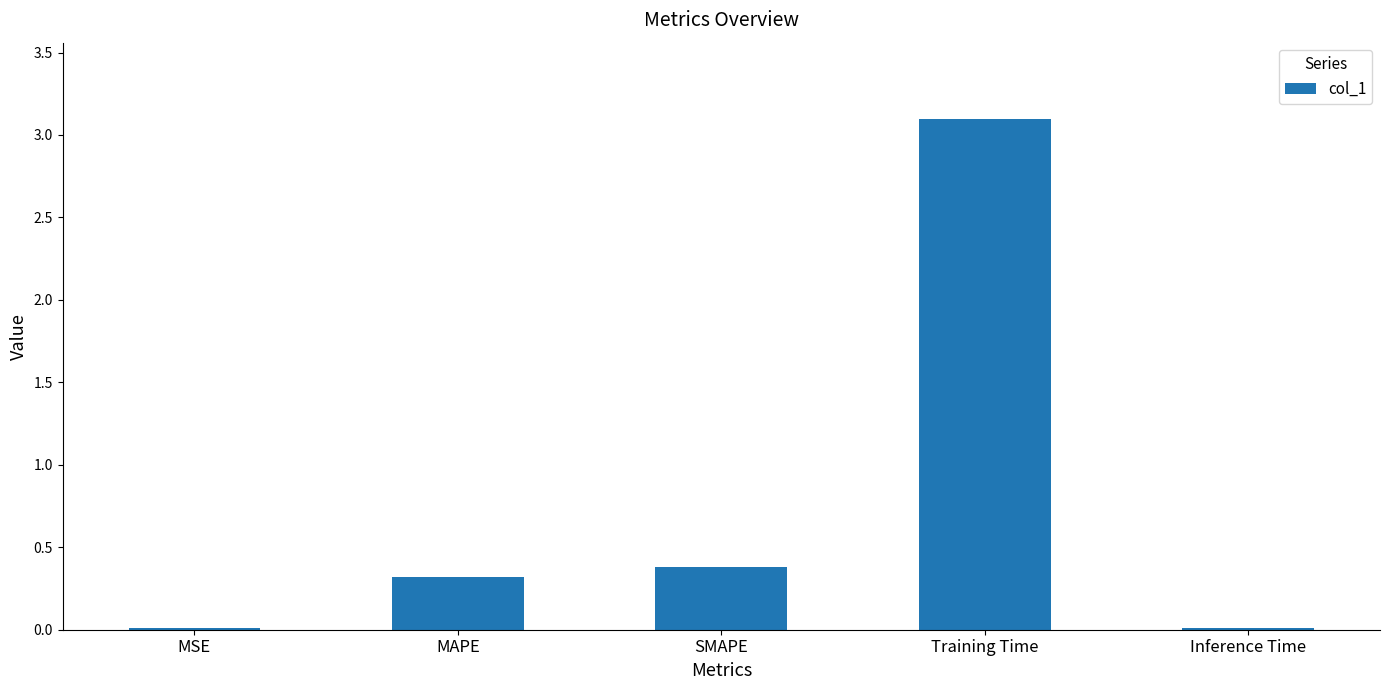

Is it true that the value at MSE is 0.0?

True